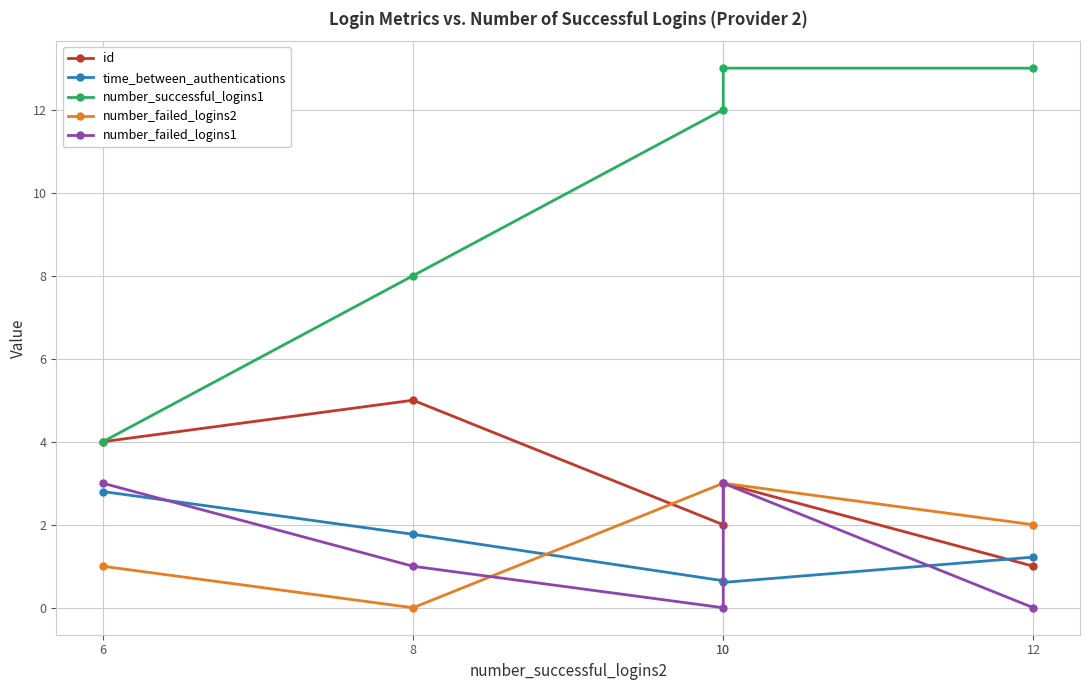

How many interior local valleys does the number_failed_logins1 series have?

1